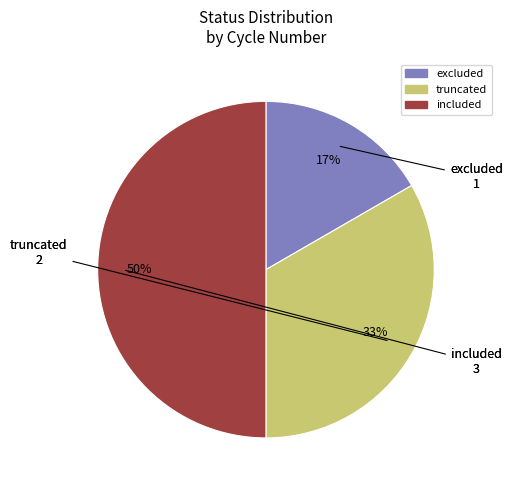

Does excluded represent more than half of the total?

No